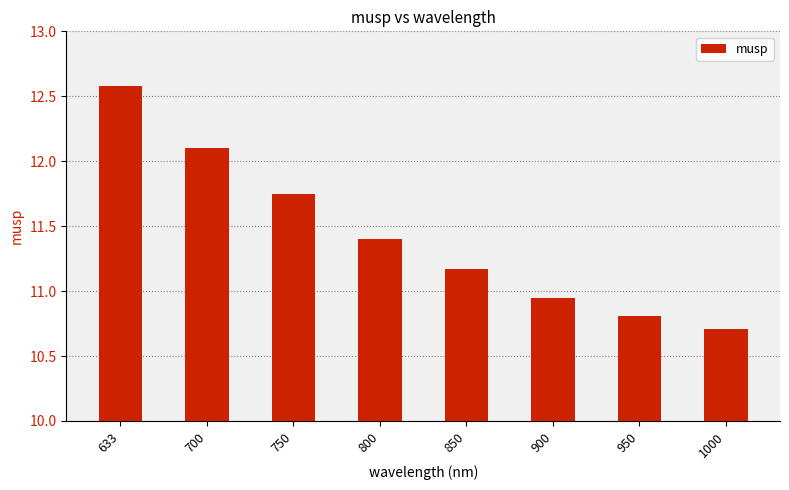

Are the bars horizontal?

No